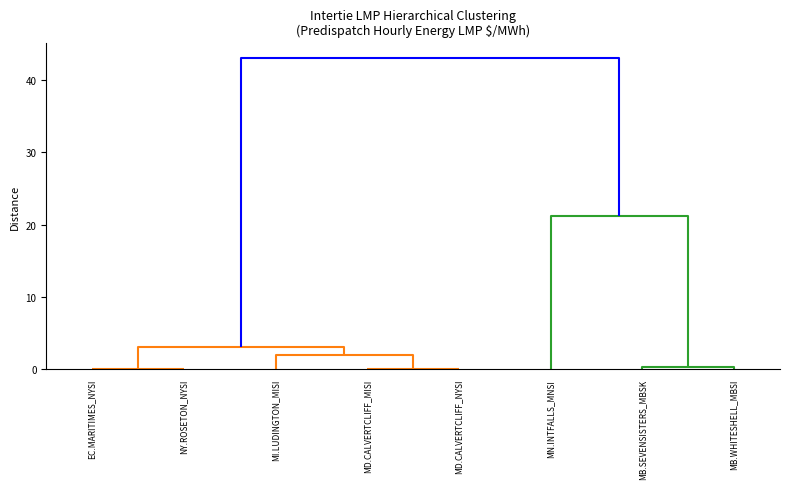

The value of EC.MARITIMES_NYSI at 20 is 165.6. True or false?

False